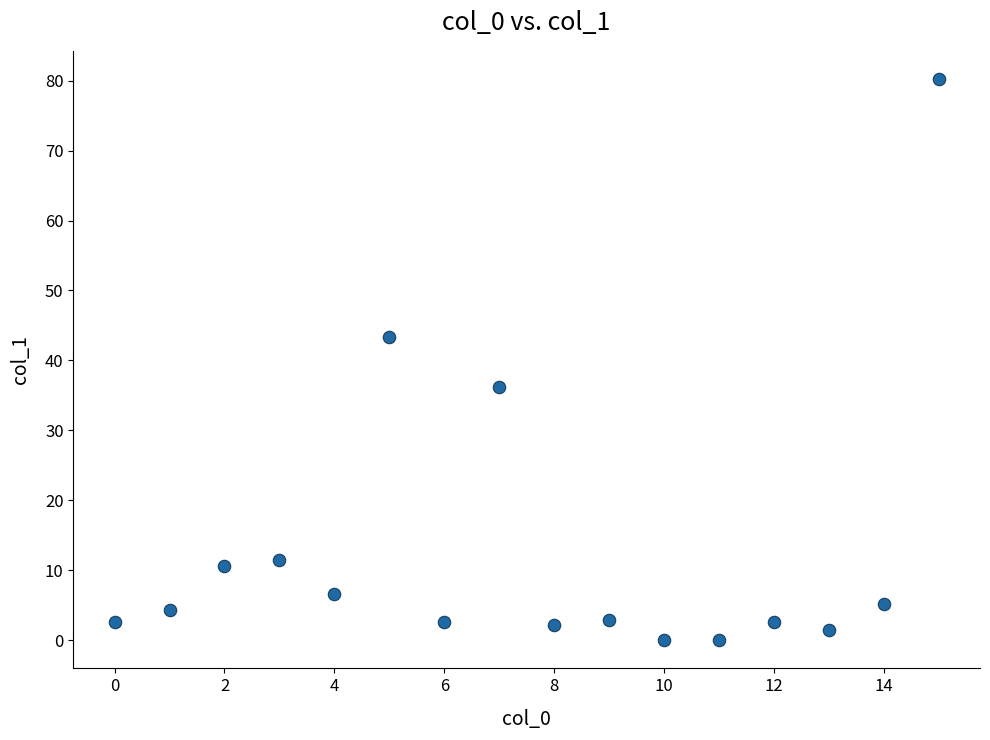

What is the range of Y values (max minus min)?

80.2